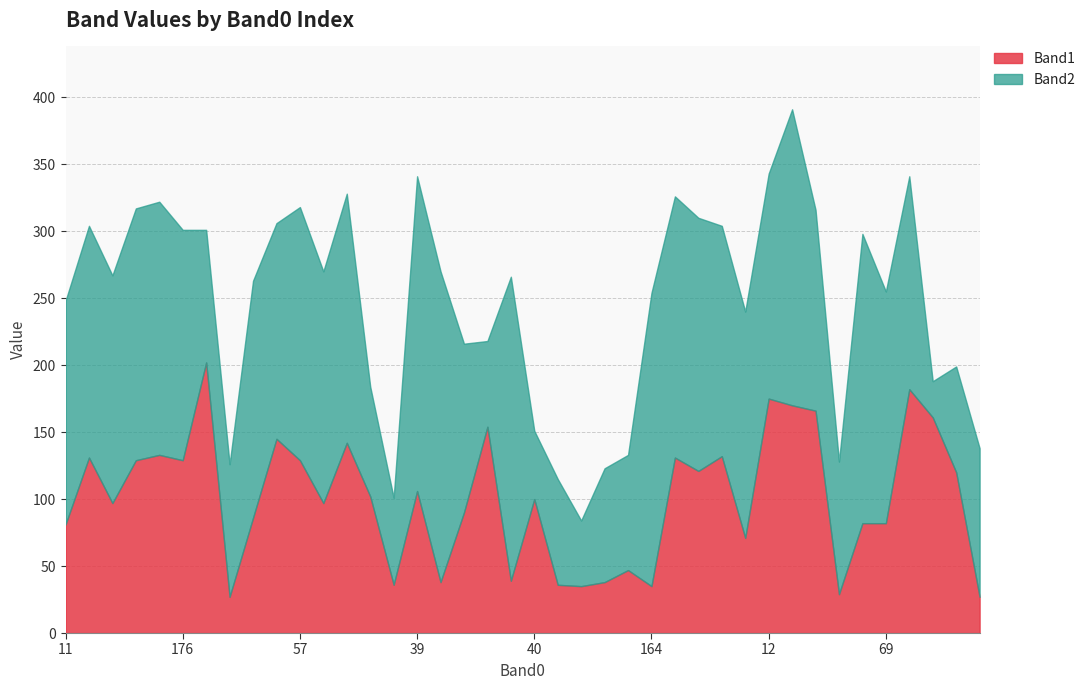

What is the label of the 6th point from the right?

104